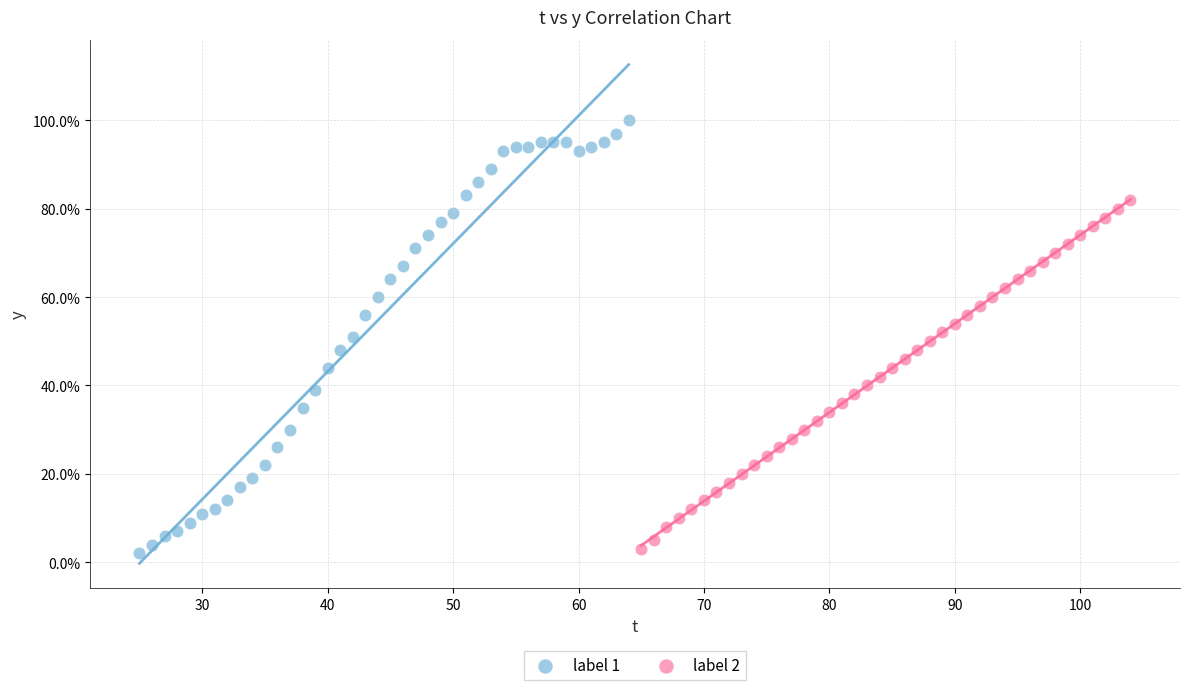

Which series contains the lowest Y value?

label 1